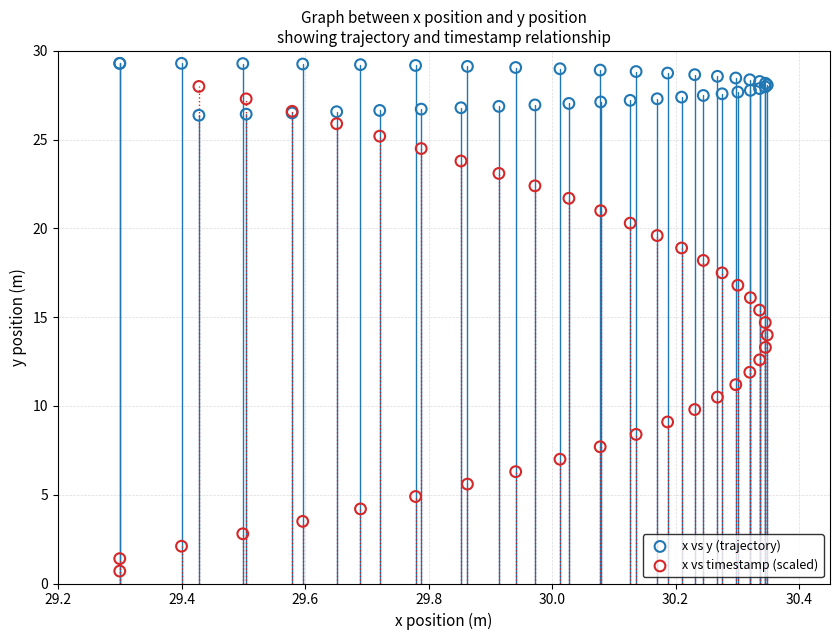

Which series reaches the minimum Y coordinate?

x vs timestamp (scaled)